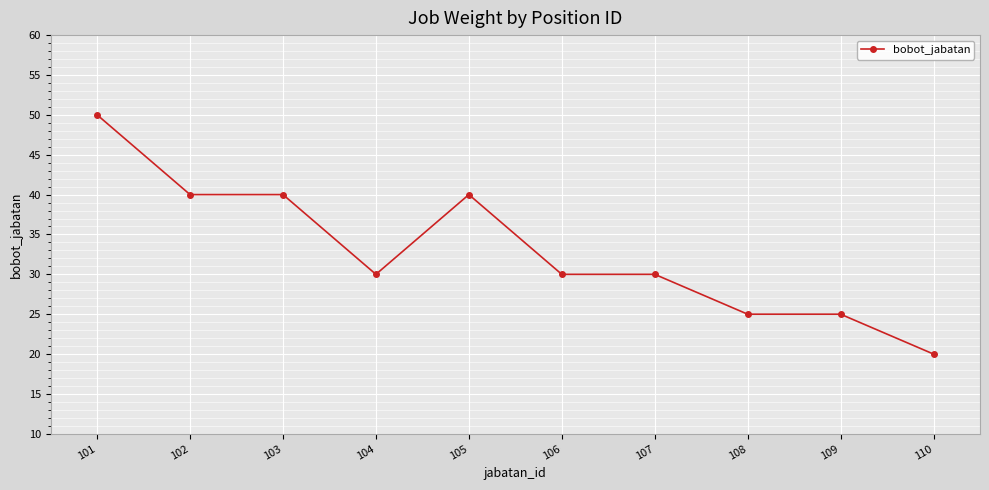

What is the difference between the maximum and minimum values?

30